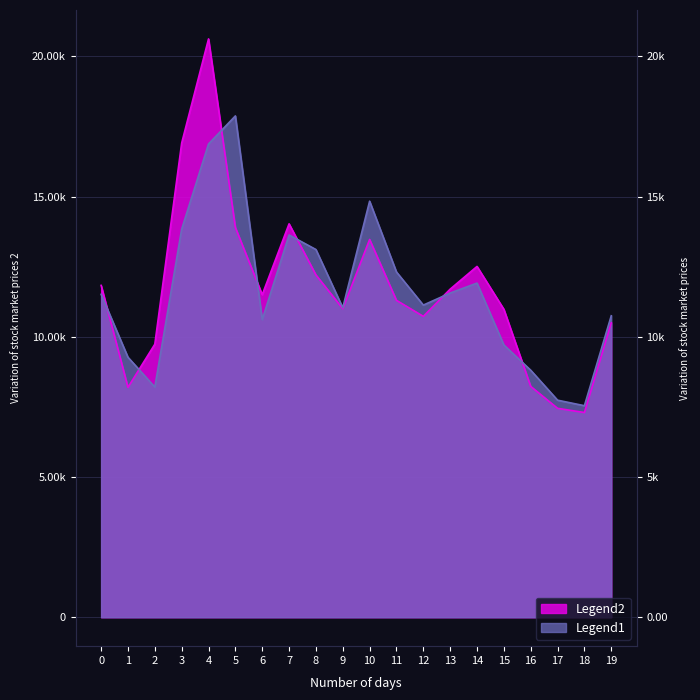

How many values in the Legend2 series are below 11502?

10